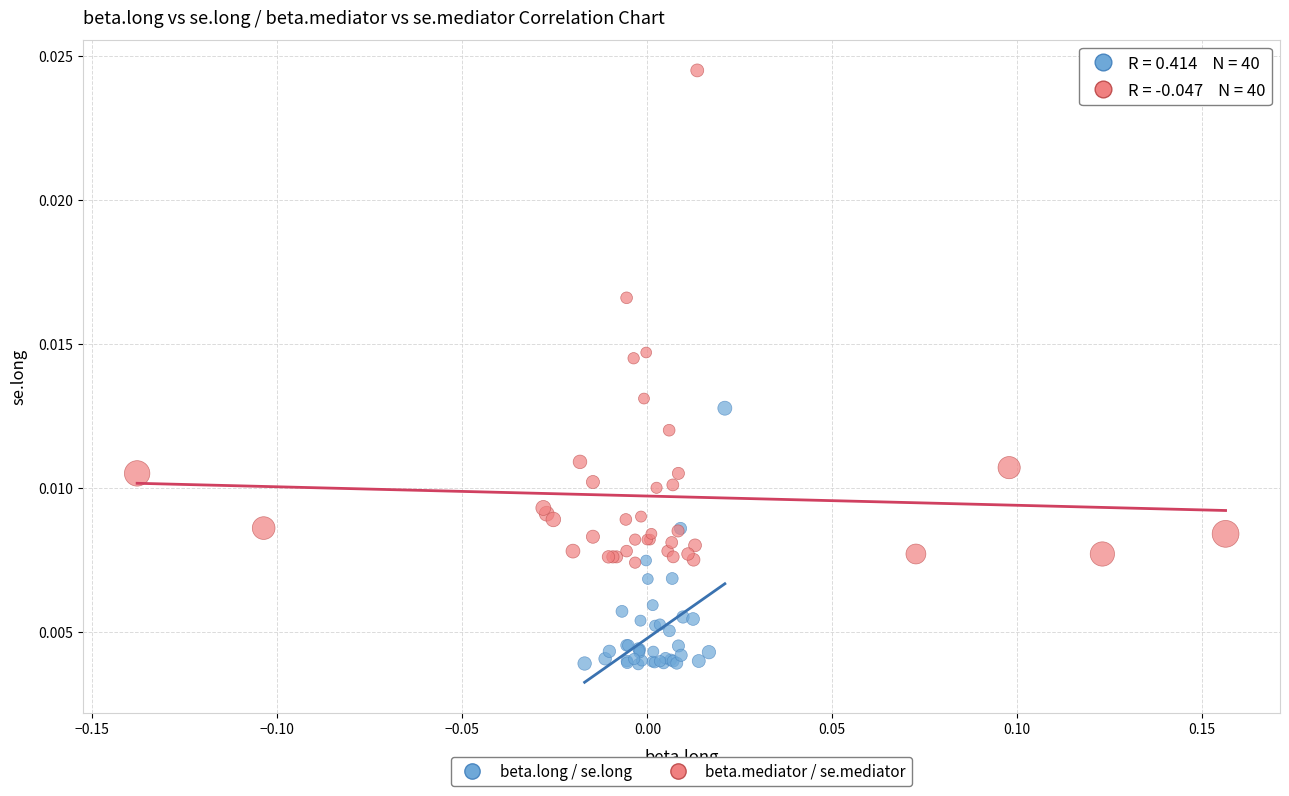

Which series reaches the minimum Y coordinate?

beta.long / se.long